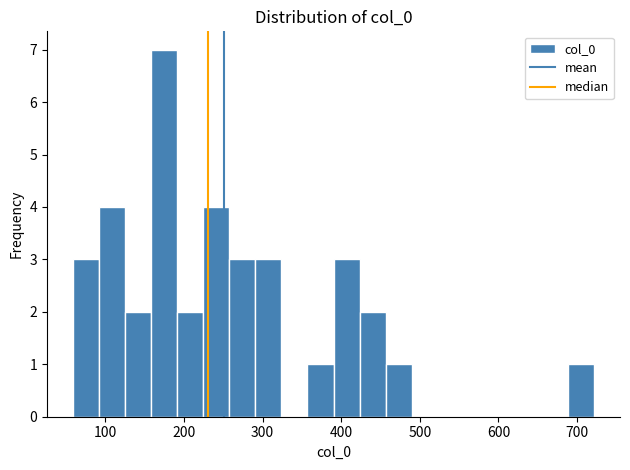

Read against the x-axis, roughly where is the centre of the tallest bar?

170